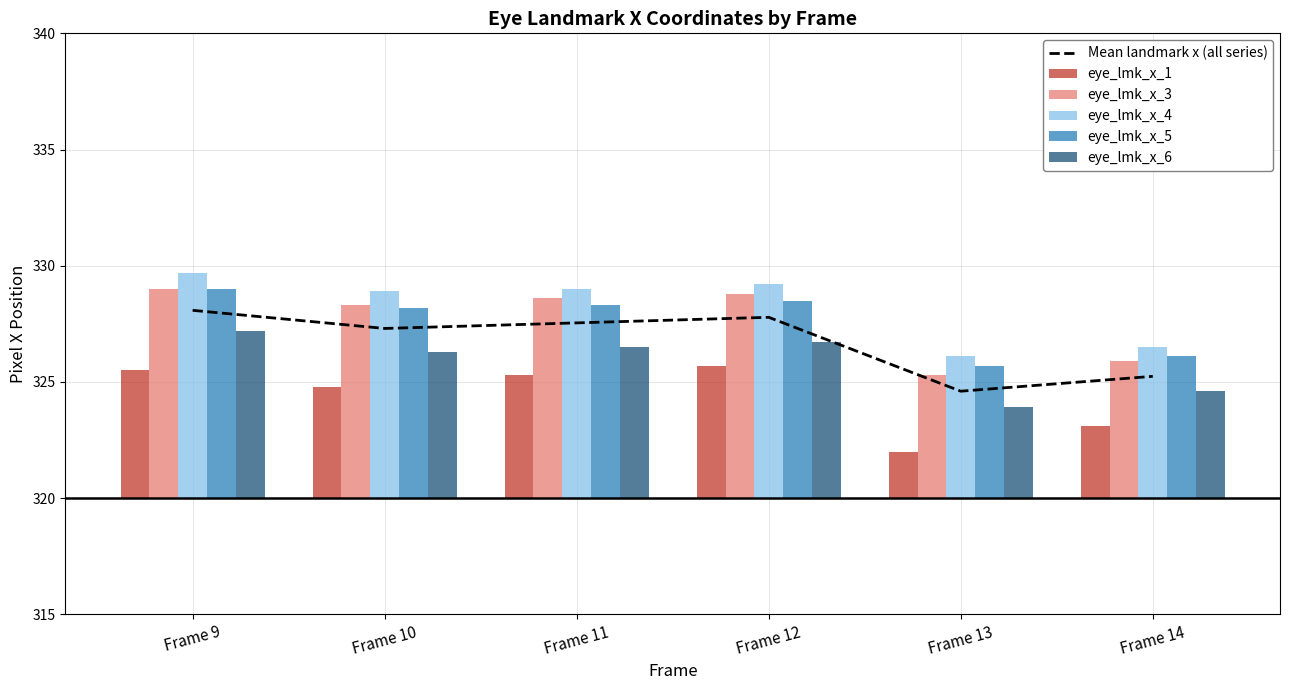

What are all the series names shown in the legend?

Mean landmark x (all series), eye_lmk_x_1, eye_lmk_x_3, eye_lmk_x_4, eye_lmk_x_5, eye_lmk_x_6